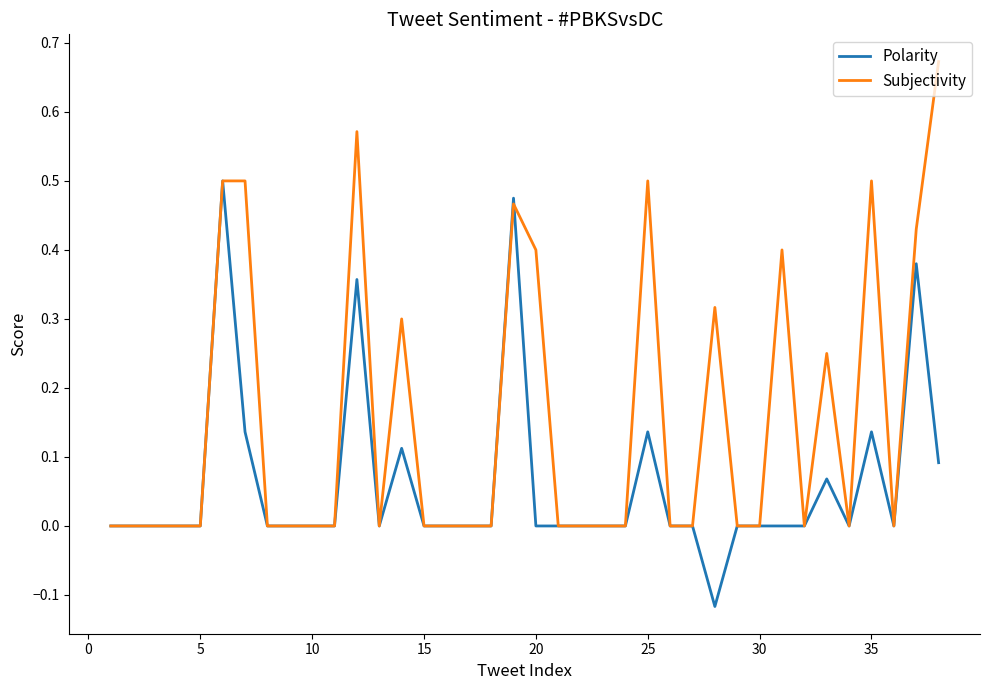

List the series in order of their peak value, lowest first.

Polarity, Subjectivity